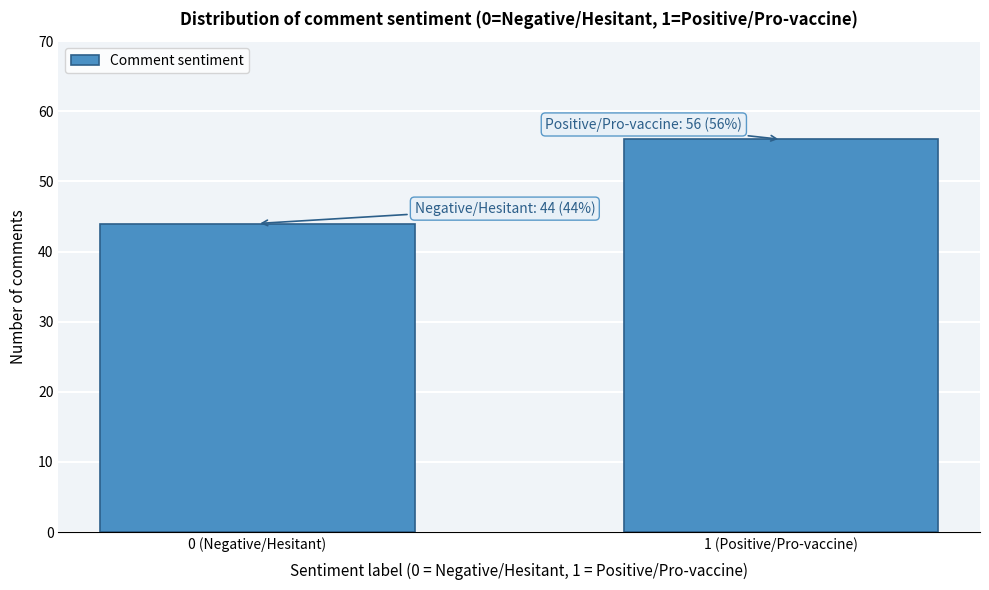

Reading left to right, list all the values displayed in this chart.

0 (Negative/Hesitant)=44	1 (Positive/Pro-vaccine)=56